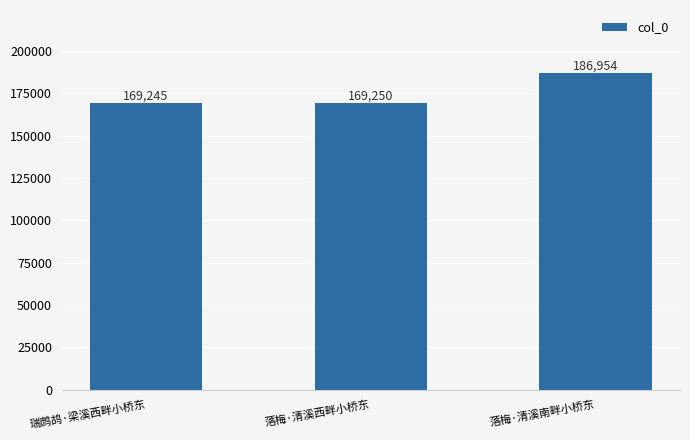

The value at 落梅·清溪南畔小桥东 is 110260. True or false?

False